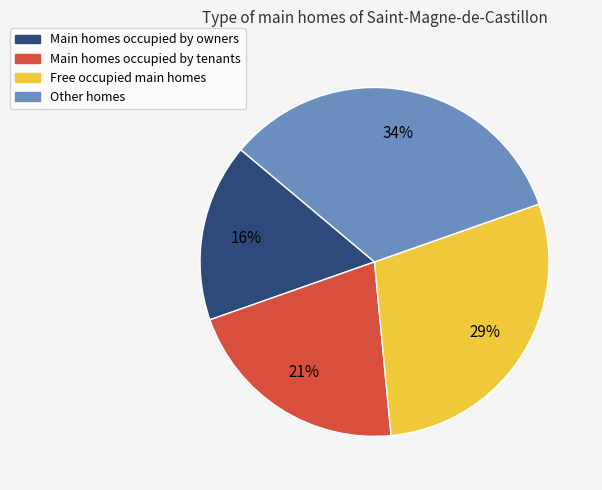

What is the largest slice in the pie chart?

Other homes